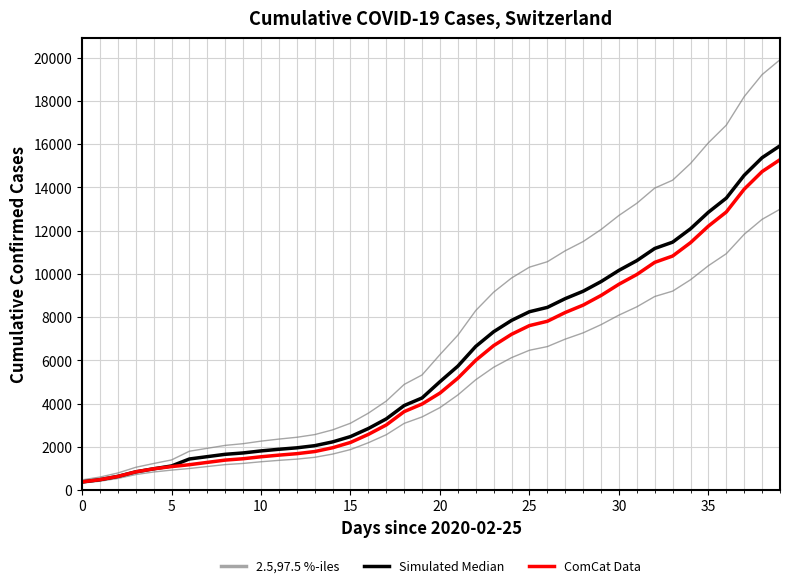

Between 18 and 23, which series saw the biggest shift?

2.5,97.5 %-iles